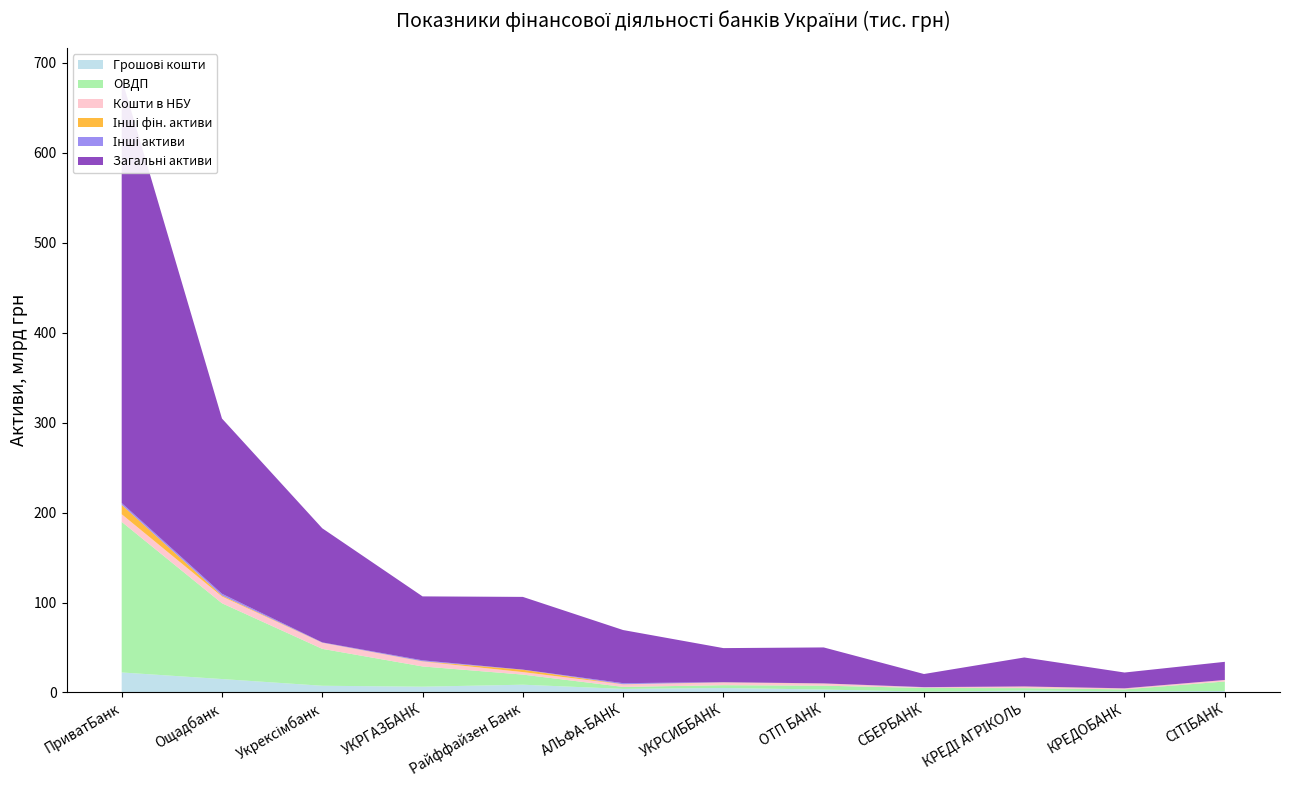

Reading left to right, transcribe all the data shown in this chart.

Грошові кошти: ПриватБанк=22259110.0	Ощадбанк=14942558.3	Укрексімбанк=7481443.5	УКРГАЗБАНК=6444018.6	Райффайзен Банк=8644188.3	АЛЬФА-БАНК=3997970.2	УКРСИББАНК=5023196.3	ОТП БАНК=3241291.5	СБЕРБАНК=1002674.4	КРЕДІ АГРІКОЛЬ=2141307.5	КРЕДОБАНК=1330972.2	СІТІБАНК=1690255.3
ОВДП: ПриватБанк=167406237.0	Ощадбанк=84237760.0	Укрексімбанк=41016483.0	УКРГАЗБАНК=22495307.0	Райффайзен Банк=11235764.0	АЛЬФА-БАНК=2198573.0	УКРСИББАНК=3081327.0	ОТП БАНК=4328552.0	СБЕРБАНК=4000000.0	КРЕДІ АГРІКОЛЬ=2698779.0	КРЕДОБАНК=2119521.0	СІТІБАНК=10516332.0
Кошти в НБУ: ПриватБанк=8497597.7	Ощадбанк=7494090.1	Укрексімбанк=6743584.0	УКРГАЗБАНК=5472631.4	Райффайзен Банк=2779498.7	АЛЬФА-БАНК=2769638.1	УКРСИББАНК=2922240.7	ОТП БАНК=2344374.7	СБЕРБАНК=728666.5	КРЕДІ АГРІКОЛЬ=1668795.0	КРЕДОБАНК=907173.7	СІТІБАНК=1690255.3
Інші фін. активи: ПриватБанк=10448307.7	Ощадбанк=1040241.6	Укрексімбанк=110552.8	УКРГАЗБАНК=297695.8	Райффайзен Банк=2619028.0	АЛЬФА-БАНК=187623.8	УКРСИББАНК=194198.2	ОТП БАНК=87015.6	СБЕРБАНК=23018.4	КРЕДІ АГРІКОЛЬ=153489.1	КРЕДОБАНК=130020.8	СІТІБАНК=2632.2
Інші активи: ПриватБанк=2006225.1	Ощадбанк=2040734.2	Укрексімбанк=346629.2	УКРГАЗБАНК=1020192.6	Райффайзен Банк=130894.5	АЛЬФА-БАНК=1189865.8	УКРСИББАНК=235525.6	ОТП БАНК=108705.5	СБЕРБАНК=218376.6	КРЕДІ АГРІКОЛЬ=40564.0	КРЕДОБАНК=155238.2	СІТІБАНК=13827.5
Загальні активи: ПриватБанк=471881423.9	Ощадбанк=194780993.8	Укрексімбанк=126834665.8	УКРГАЗБАНК=71084394.1	Райффайзен Банк=80849328.4	АЛЬФА-БАНК=59063489.6	УКРСИББАНК=37866000.1	ОТП БАНК=39965611.5	СБЕРБАНК=14550876.0	КРЕДІ АГРІКОЛЬ=32210848.3	КРЕДОБАНК=17535948.8	СІТІБАНК=20169980.0